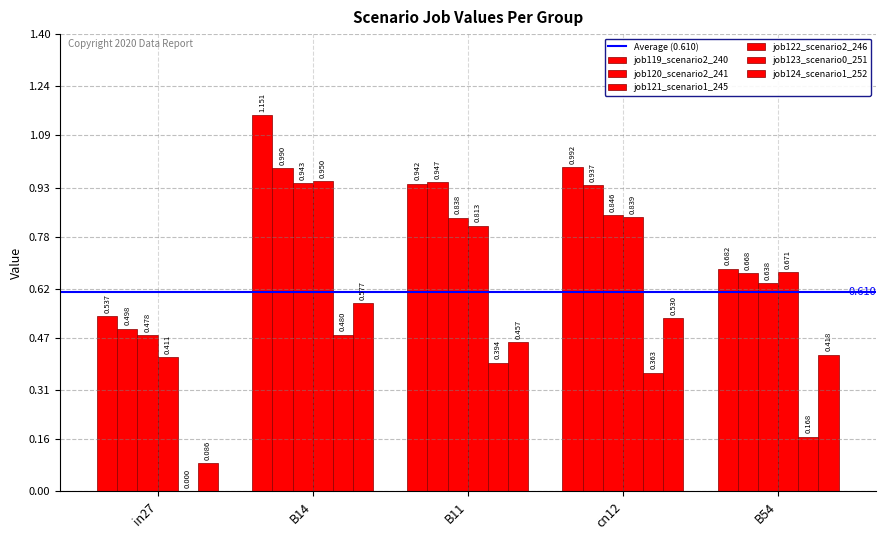

At B11, list the series in order from largest to smallest.

job120_scenario2_241, job119_scenario2_240, job121_scenario1_245, job122_scenario2_246, job124_scenario1_252, job123_scenario0_251